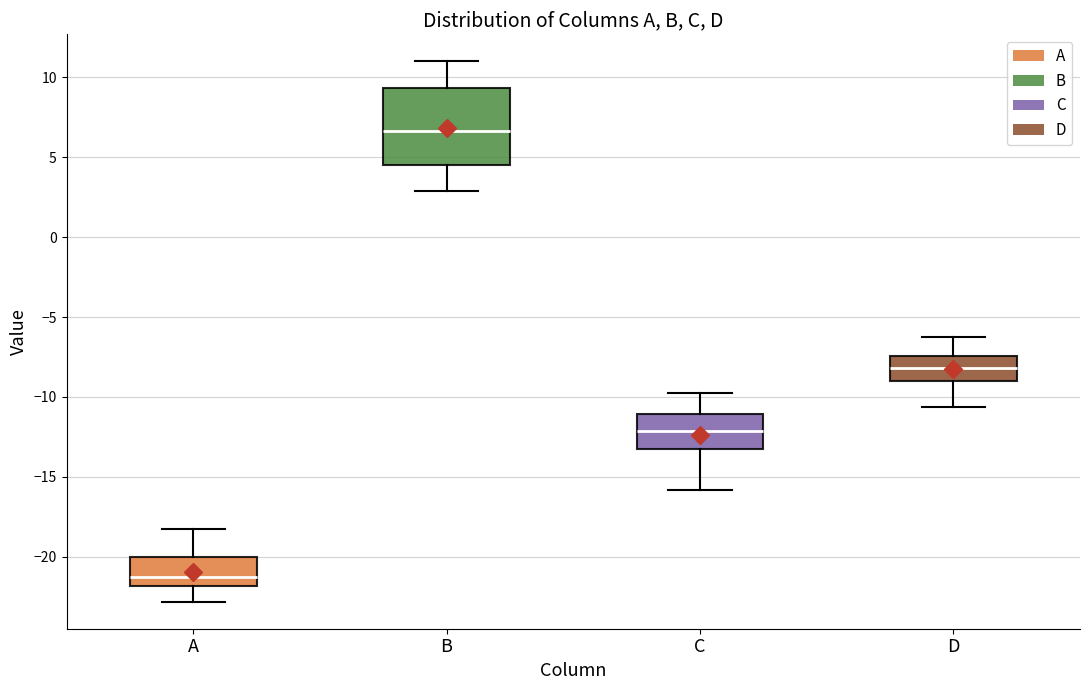

Where is the upper edge of the box for C on the y-axis? The values are not printed on the chart, so give them approximately, as read against the axis.

-11.0